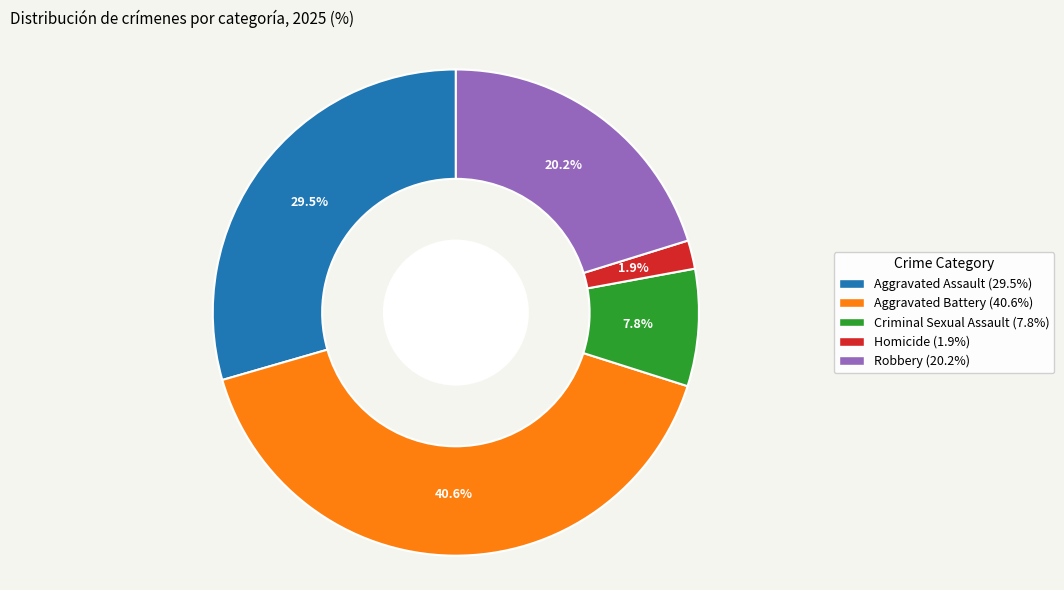

What is the ratio of the value at Aggravated Assault to the value at Criminal Sexual Assault?

3.8